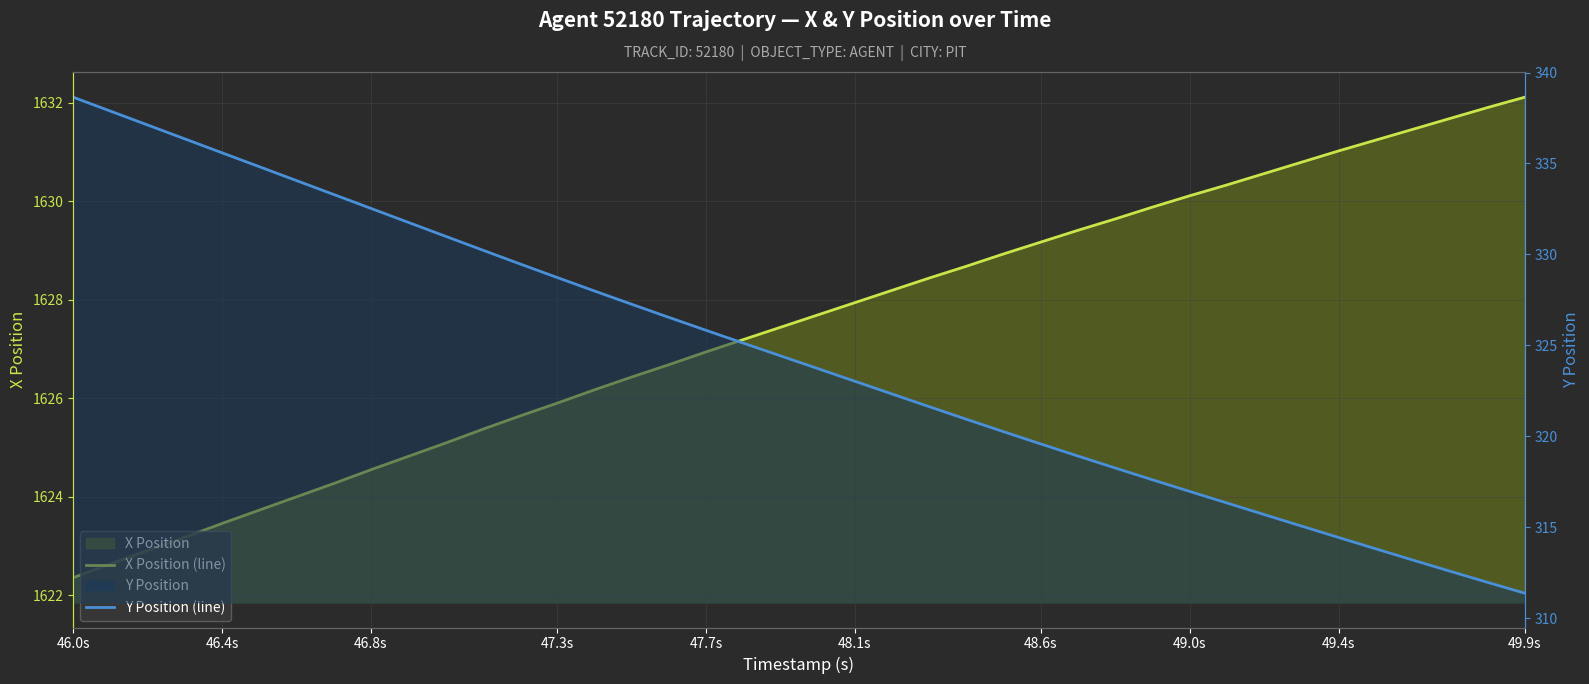

What is the label of the 8th point from the left?

49.0s